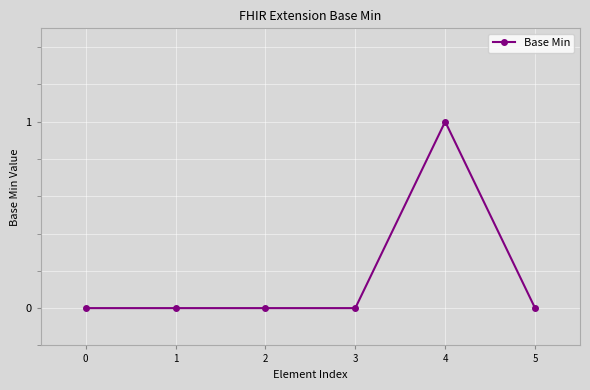

True or false: there are more than 0 points higher than both neighbors.

True